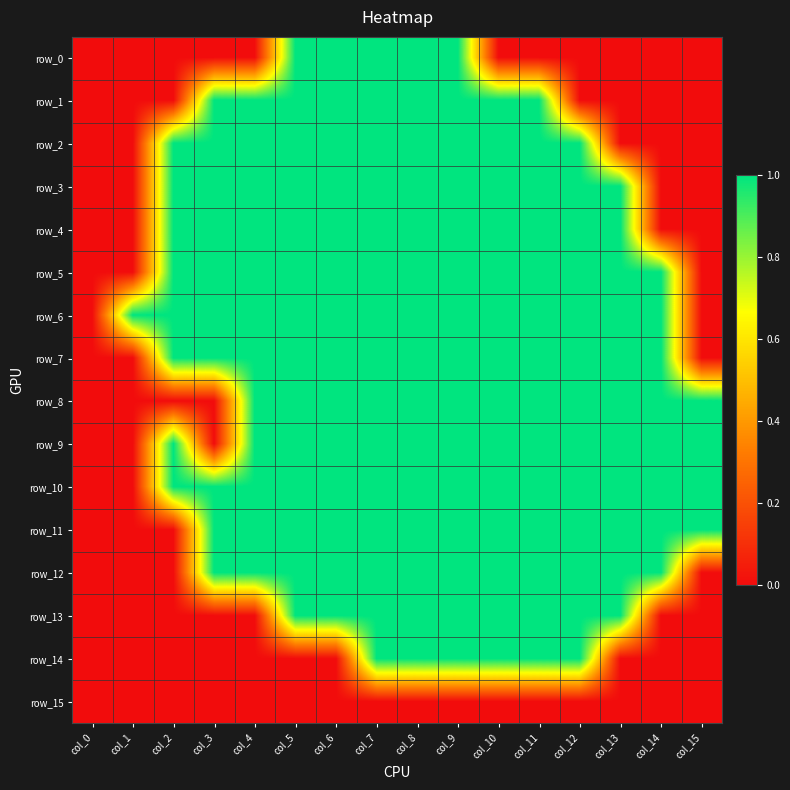

The row_5 series shows -1 at col_0. True or false?

False